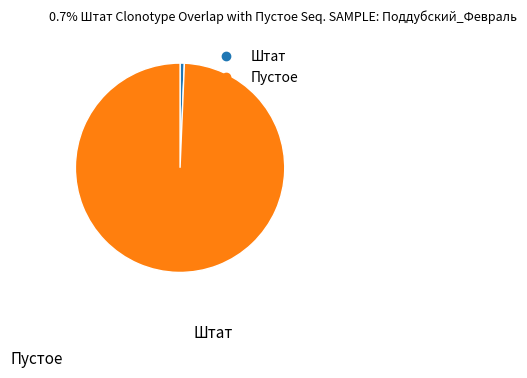

Combined, do Пустое and Штат account for over 50%?

Yes